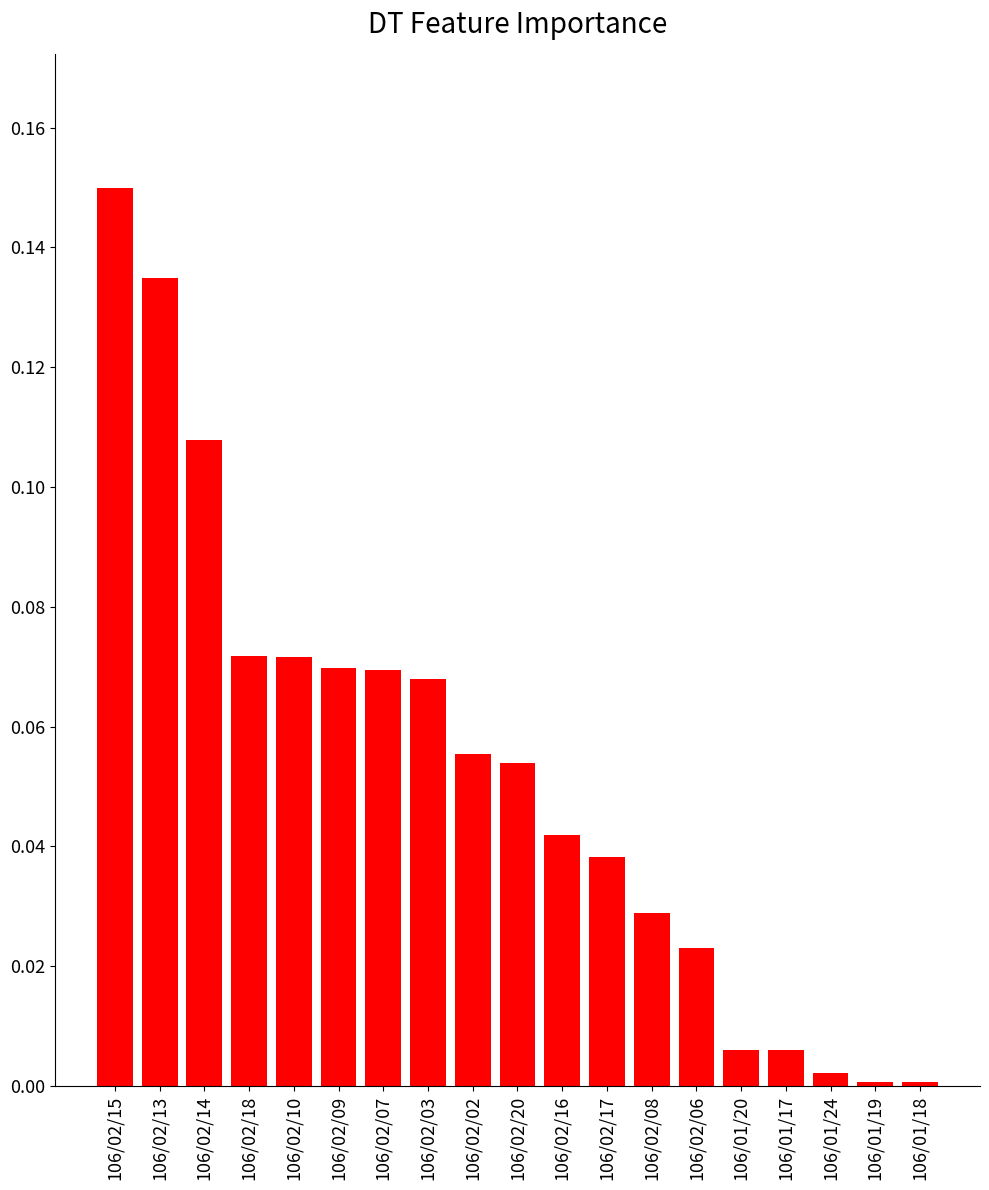

Between 106/02/15 and 106/02/02, which is larger?

106/02/15